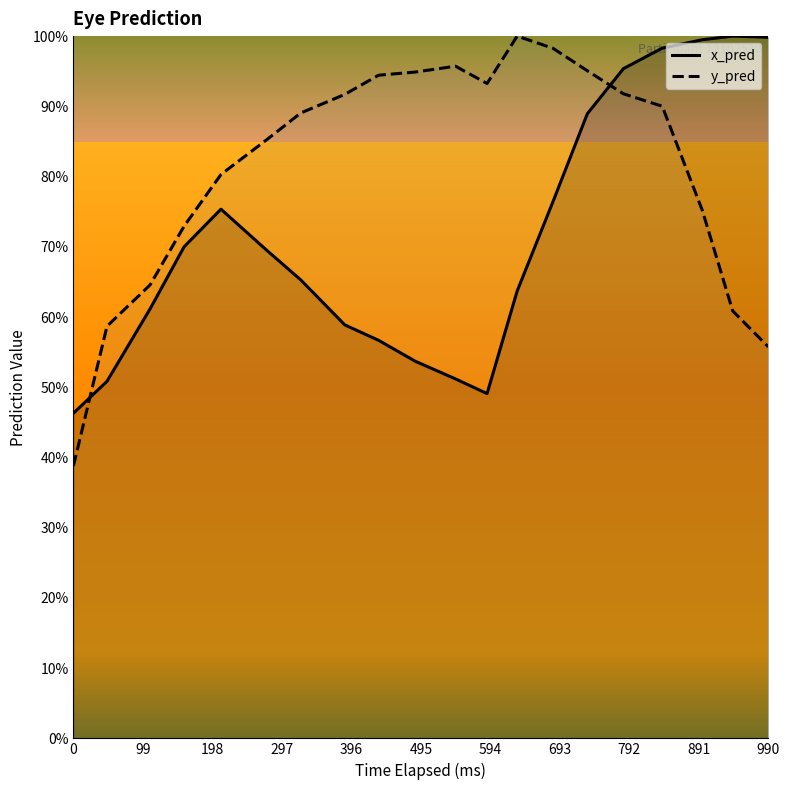

What is the sum of all y_pred values?

16.3